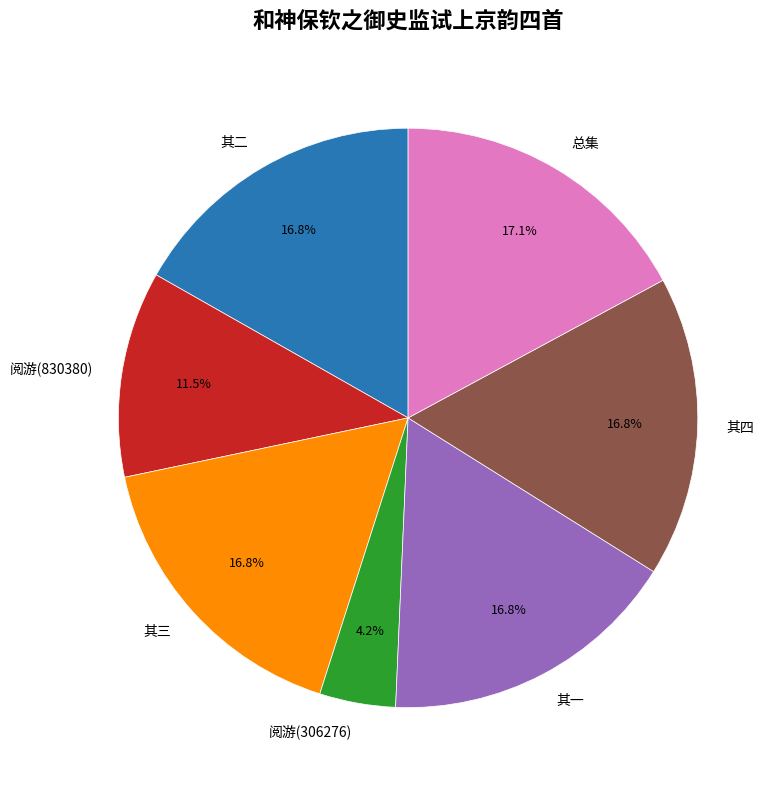

Is 其四 the majority of the pie?

No